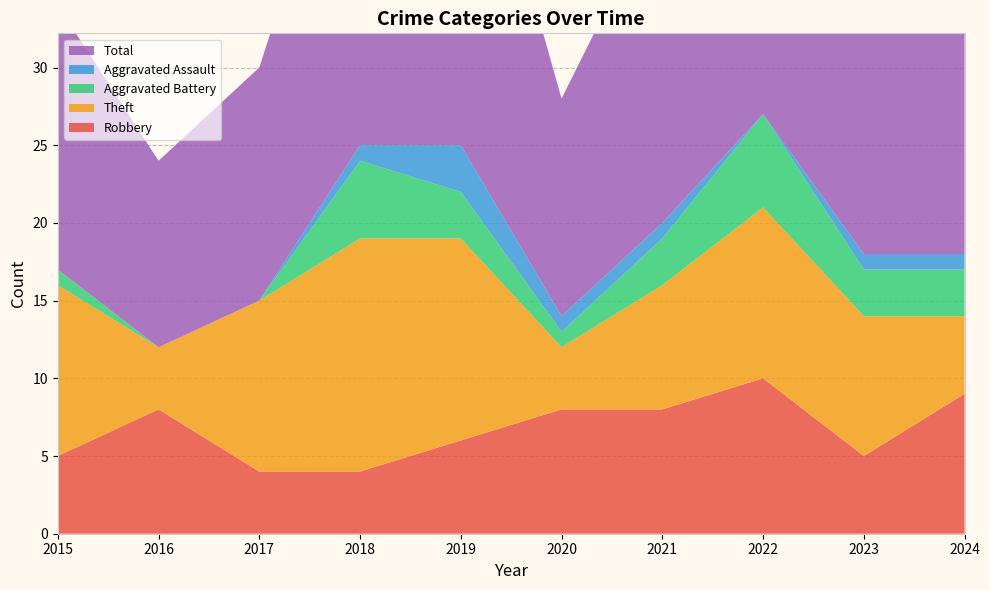

Reading left to right, list all the values displayed in this chart.

Robbery: 2015=5	2016=8	2017=4	2018=4	2019=6	2020=8	2021=8	2022=10	2023=5	2024=9
Theft: 2015=11	2016=4	2017=11	2018=15	2019=13	2020=4	2021=8	2022=11	2023=9	2024=5
Aggravated Battery: 2015=1	2016=0	2017=0	2018=5	2019=3	2020=1	2021=3	2022=6	2023=3	2024=3
Aggravated Assault: 2015=0	2016=0	2017=0	2018=1	2019=3	2020=1	2021=1	2022=0	2023=1	2024=1
Total: 2015=17	2016=12	2017=15	2018=25	2019=26	2020=14	2021=21	2022=28	2023=18	2024=18